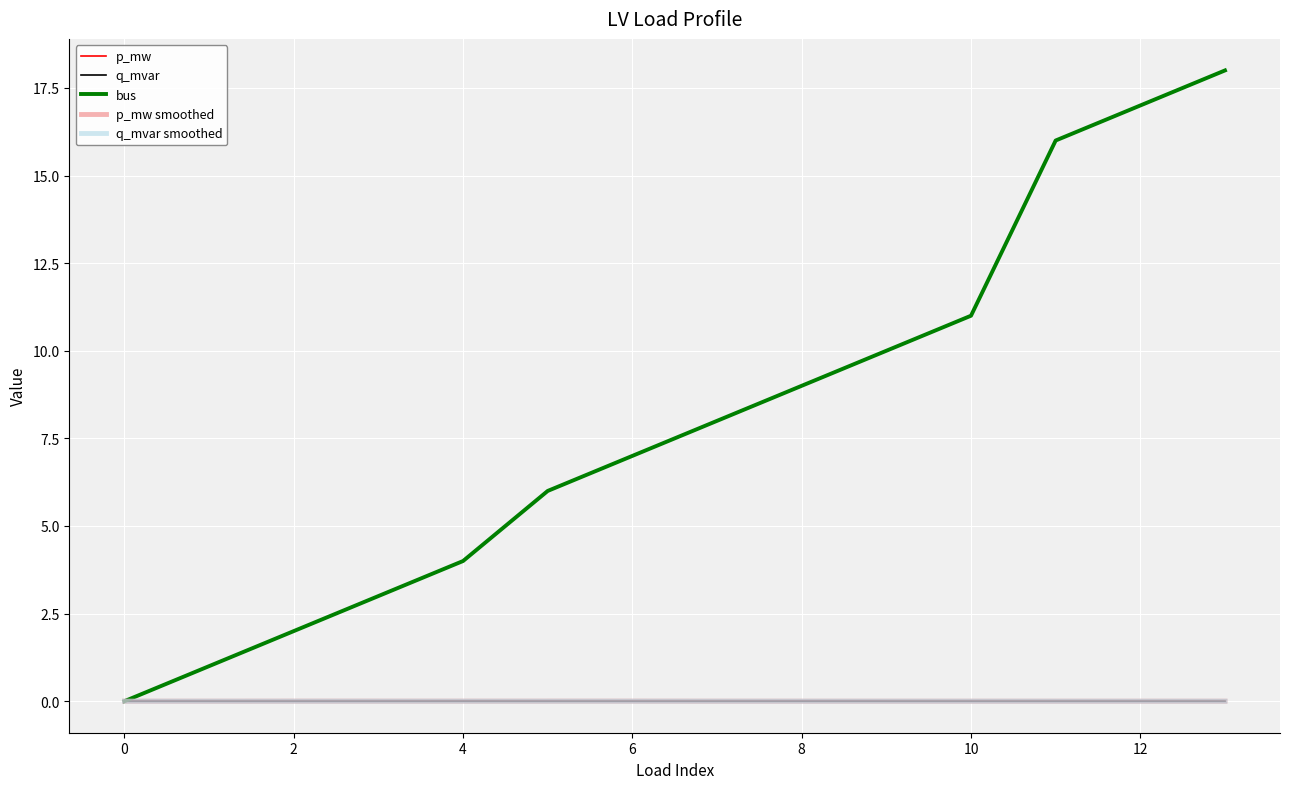

How many lines are shown in the chart?

5